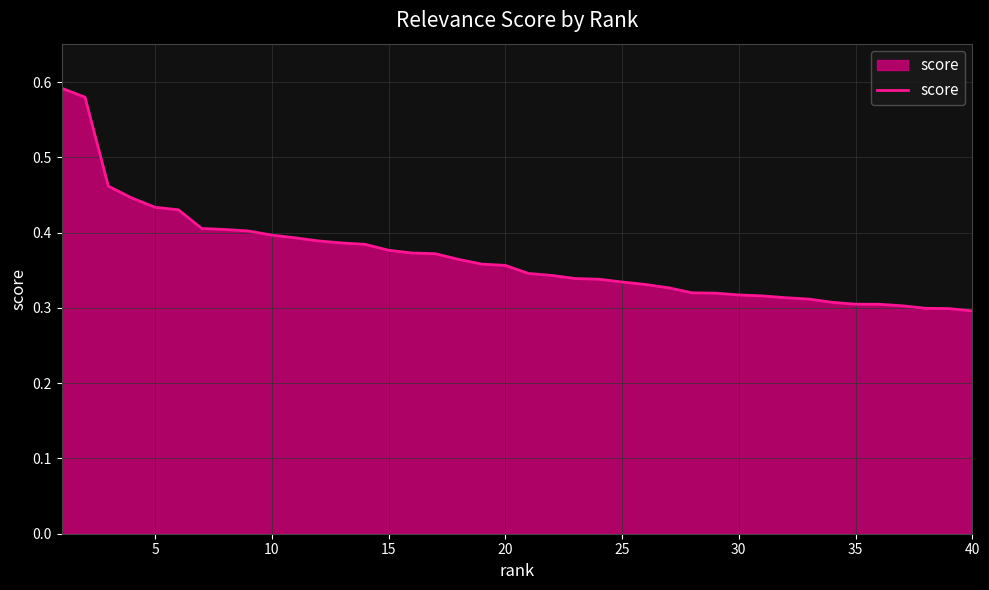

How many lines are shown in the chart?

1